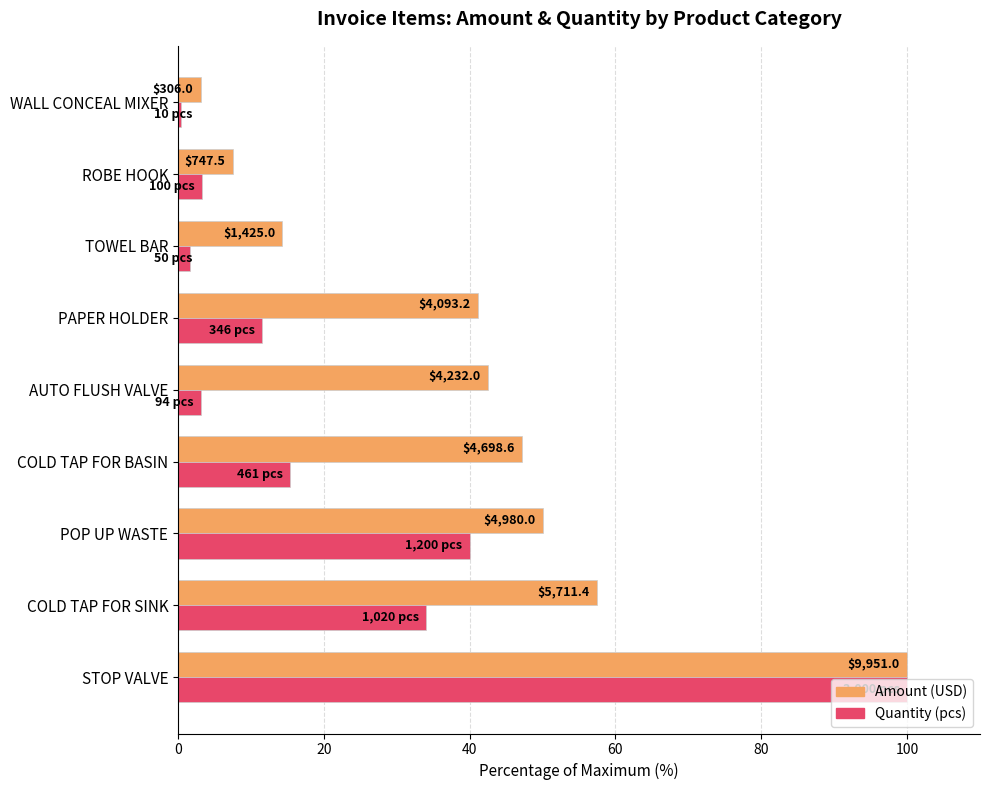

Reading left to right, extract all data points from this chart.

AMOUNT (% of max): 100.0	57.4	50.0	47.2	42.5	41.1	14.3	7.5	3.1
QTY (% of max): 100.0	34.0	40.0	15.4	3.1	11.5	1.7	3.3	0.3